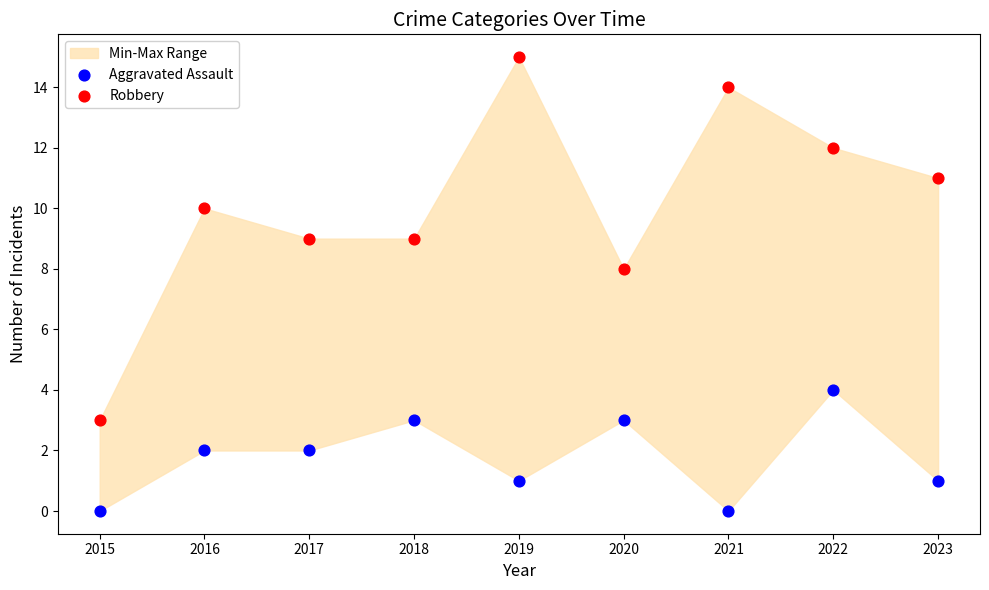

Which series reaches the minimum Y coordinate?

Aggravated Assault